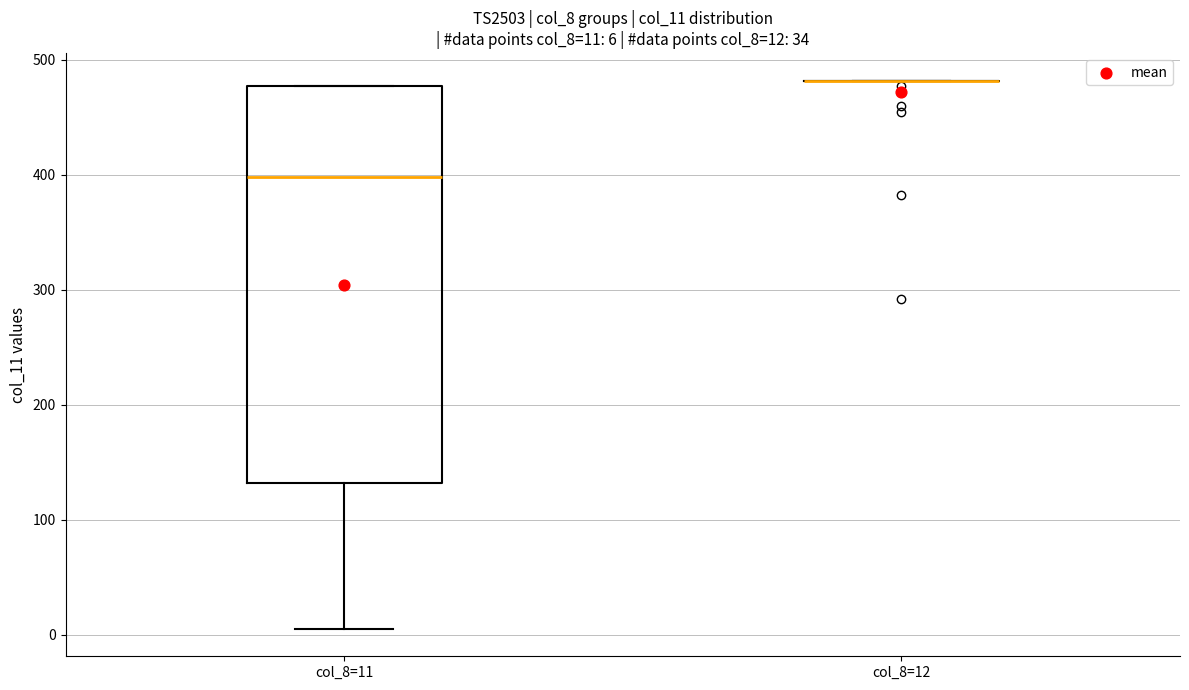

Comparing the boxes themselves (not the whiskers), which one is the tallest?

col_8=11